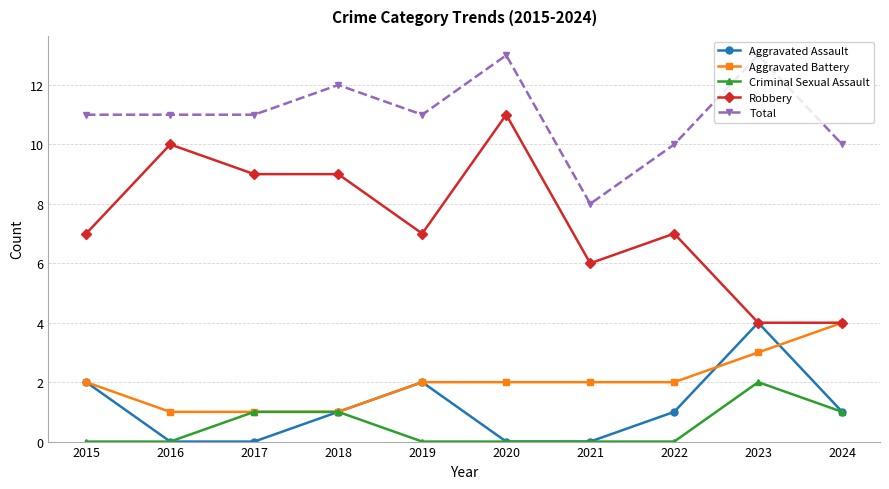

What are all the series names shown in the legend?

Aggravated Assault, Aggravated Battery, Criminal Sexual Assault, Robbery, Total